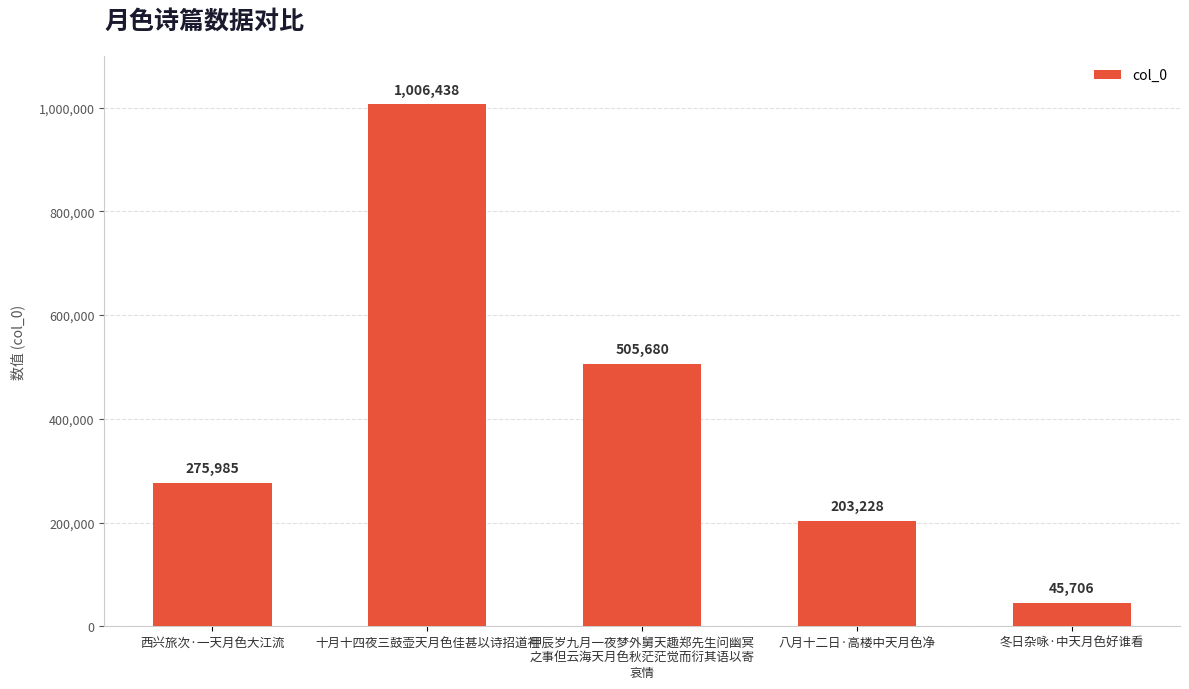

At which category does the chart reach its minimum across all series?

冬日杂咏·中天月色好谁看